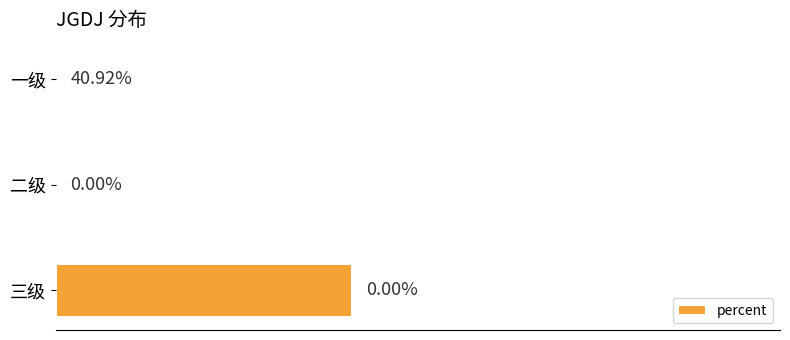

Which category has the highest value across all series?

三级